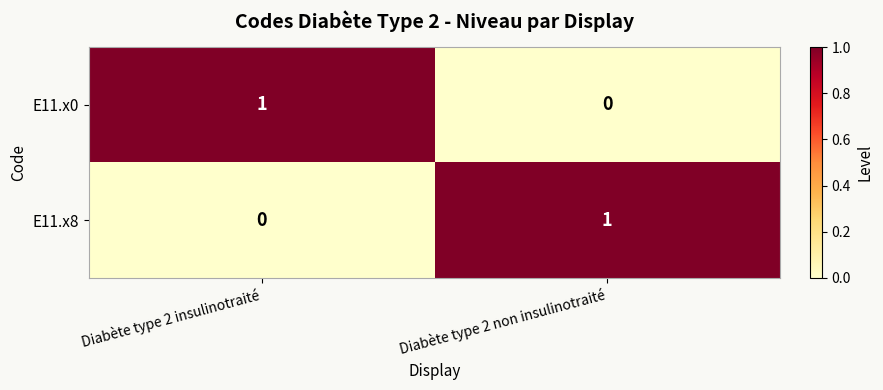

The E11.x0 series shows 1 at Diabète type 2 insulinotraité. True or false?

True